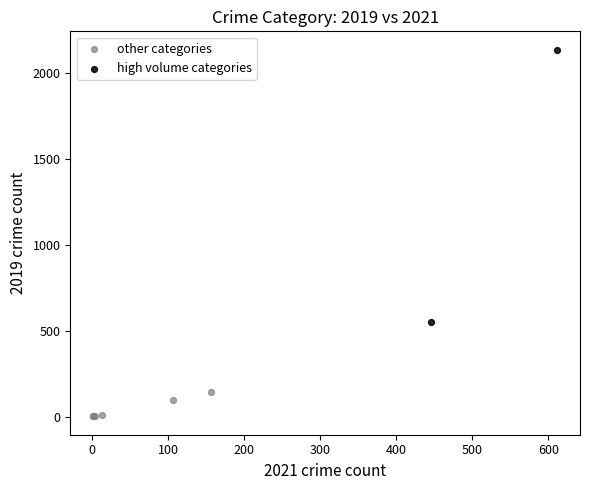

Which series contains the lowest Y value?

other categories